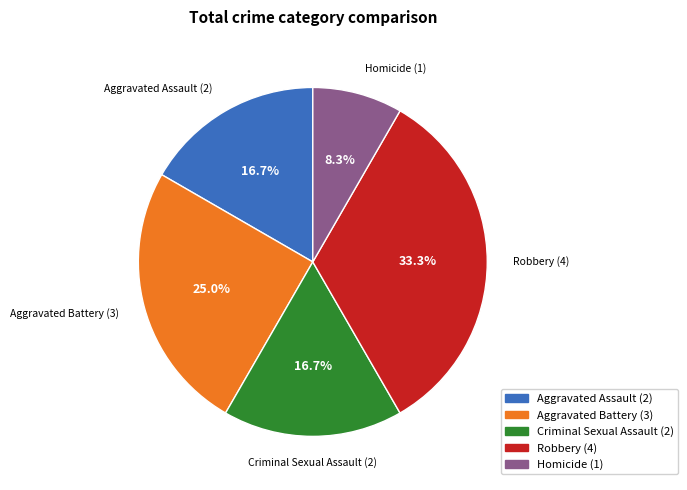

Which slice is the smallest?

Homicide